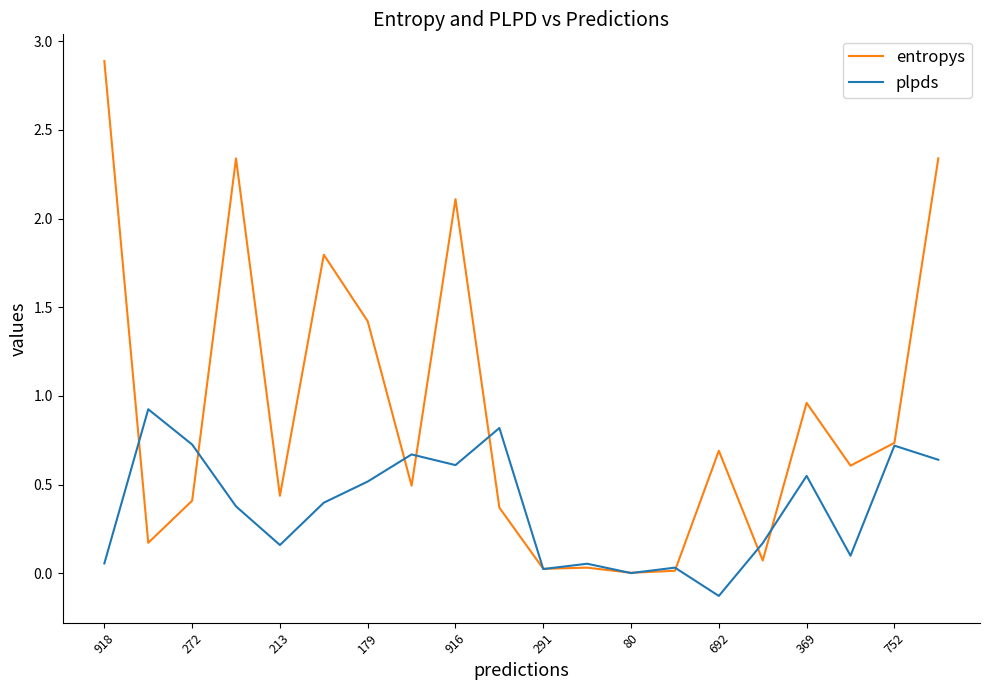

Which series has the largest total across all categories?

entropys